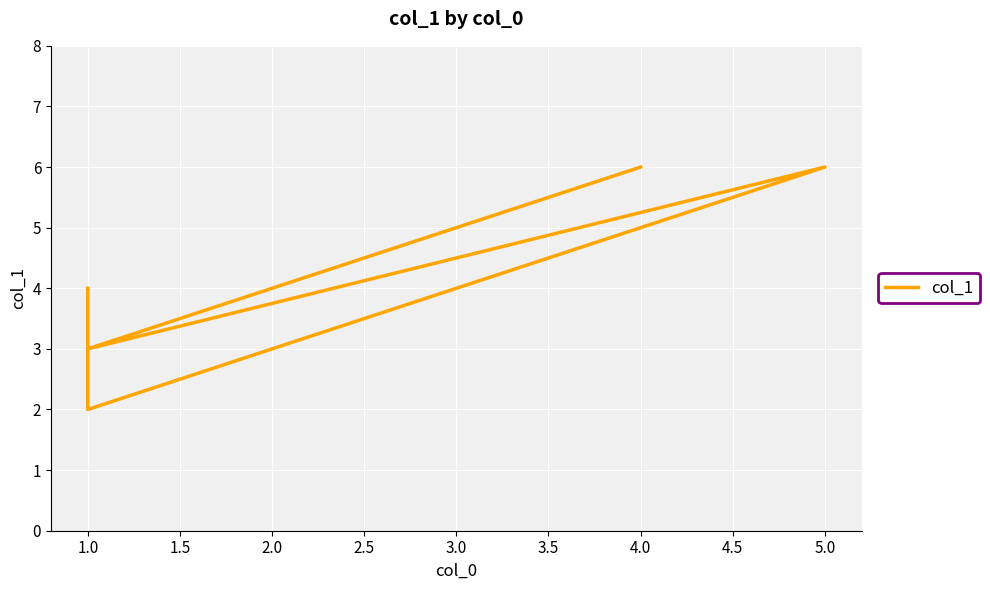

What is the sum of all values?

29